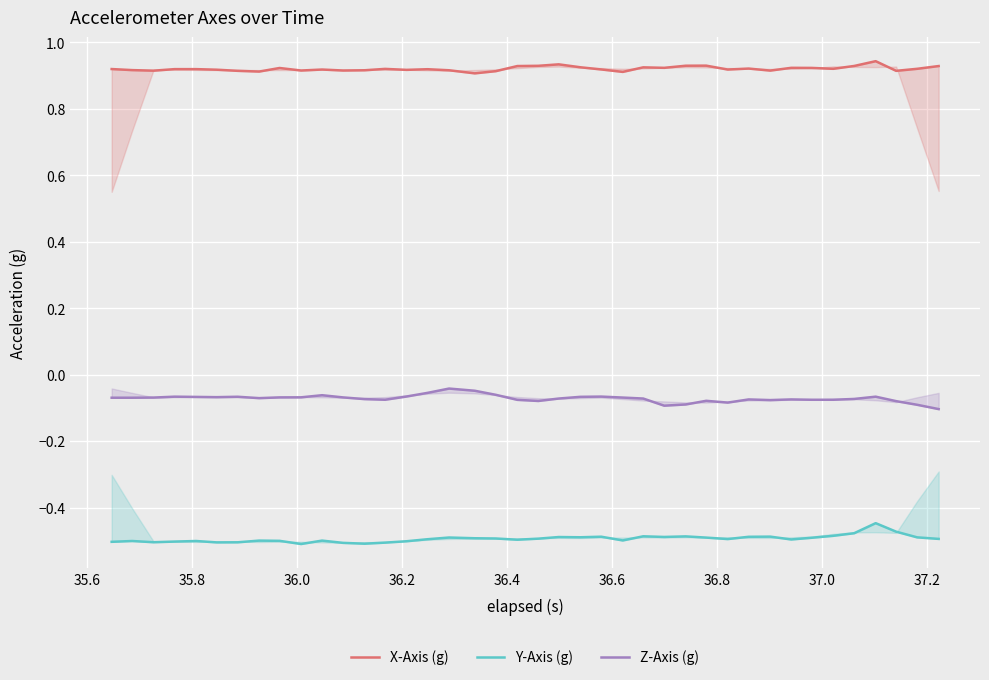

True or false: X-Axis (g) and Z-Axis (g) intersect in this chart.

False